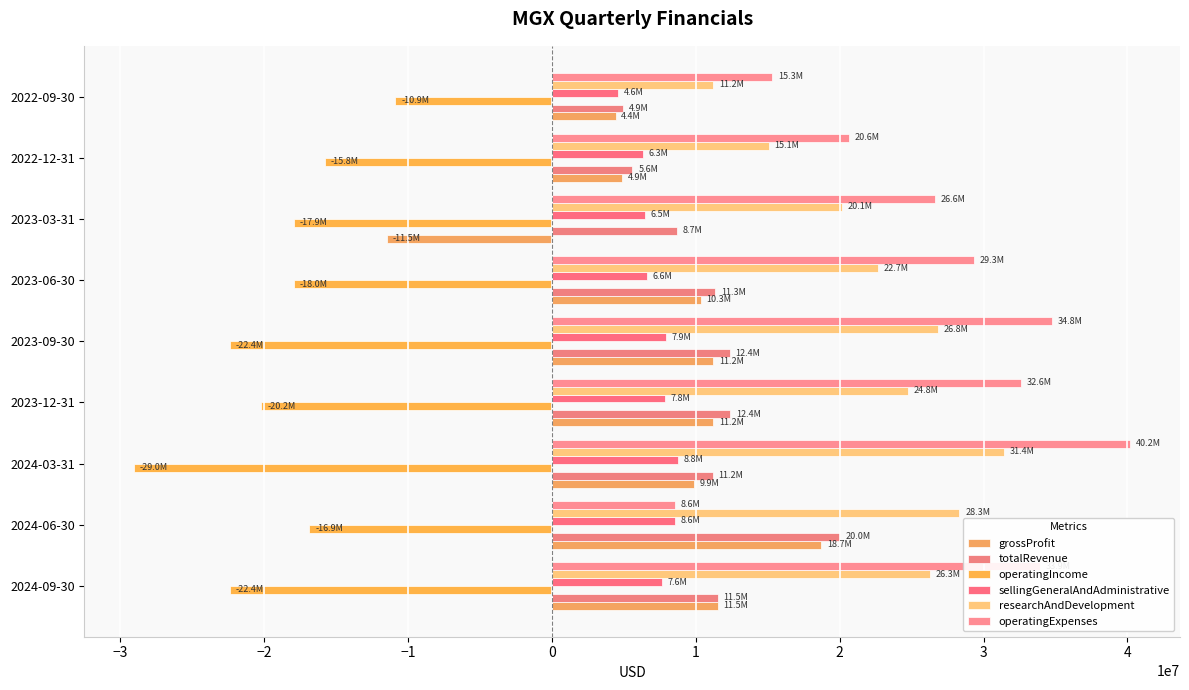

What position from the left is −2?

3